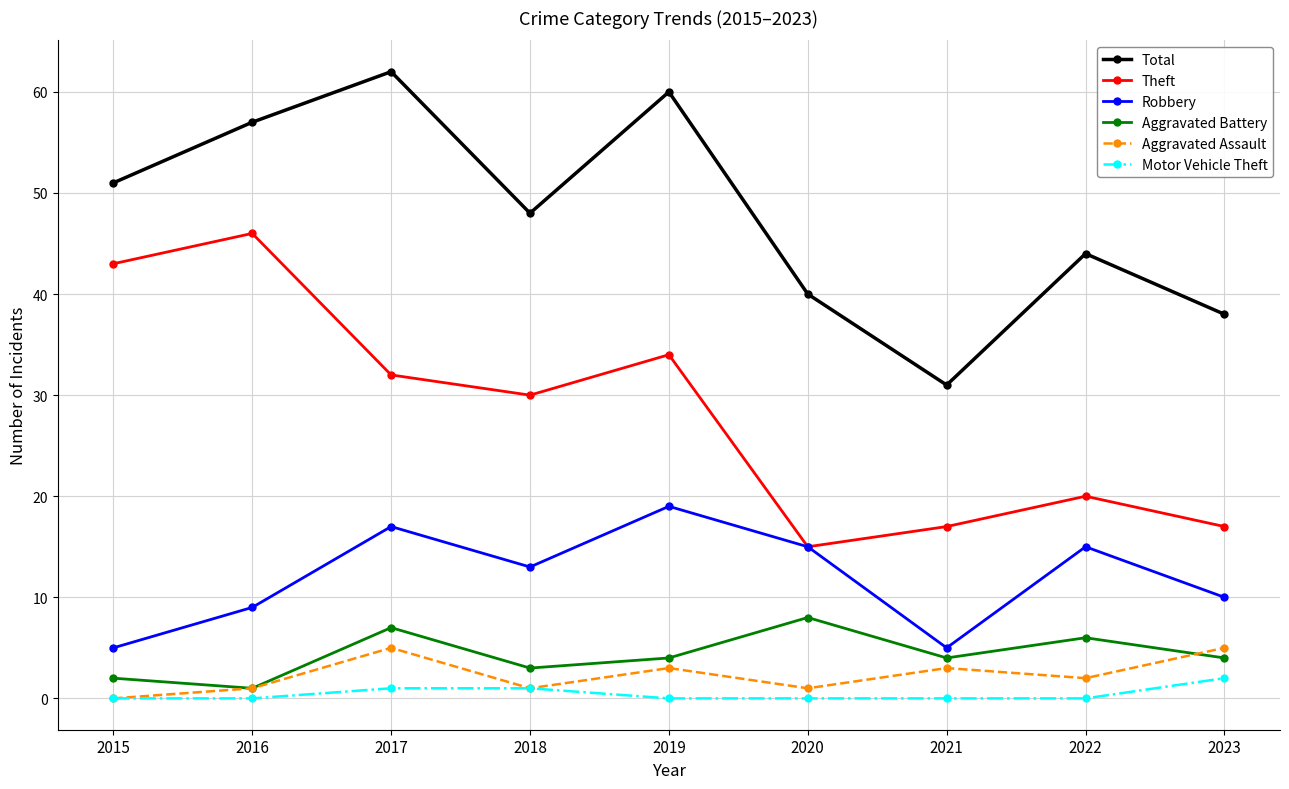

The value of Aggravated Assault at 2021 is 3. True or false?

True